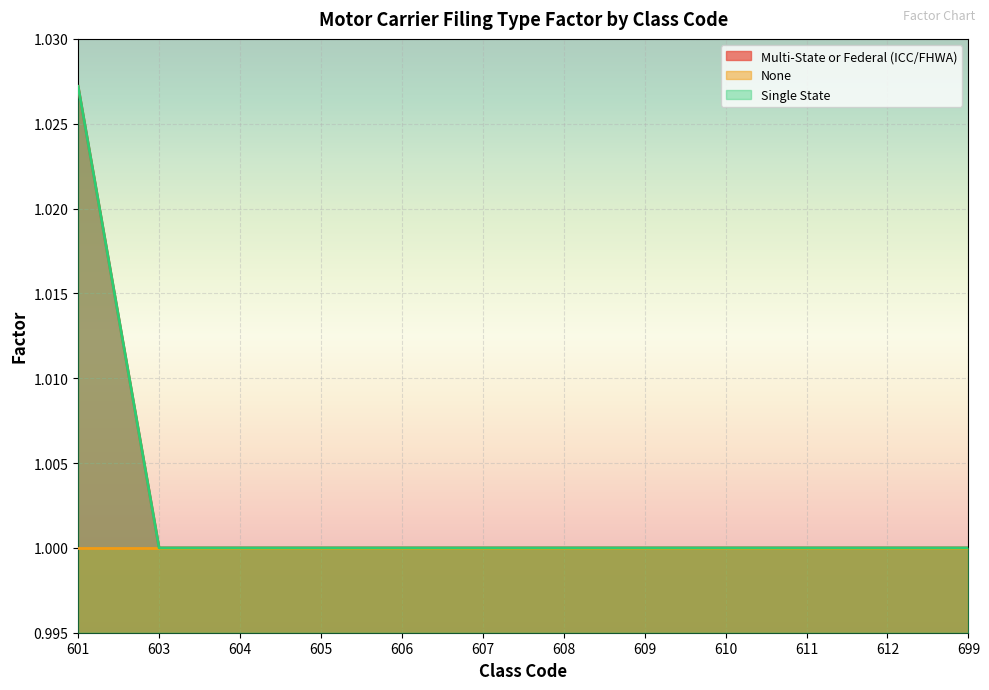

Which has a higher value, 601 or 603?

601